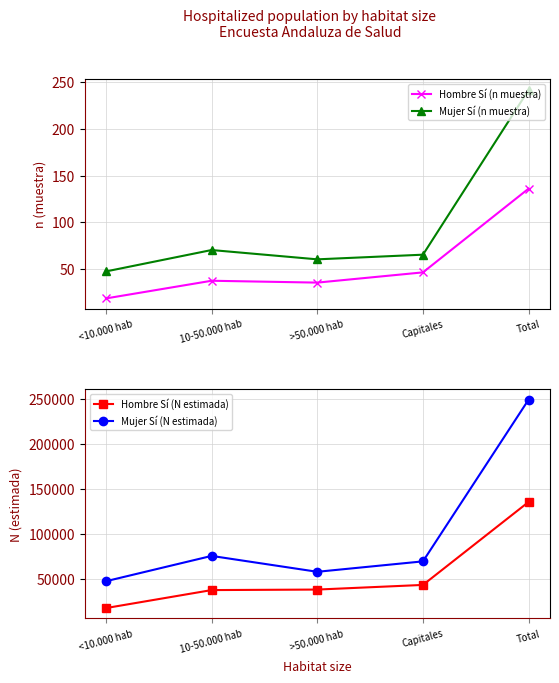

At which label is Hombre Sí (n muestra) closest to 77?

Capitales